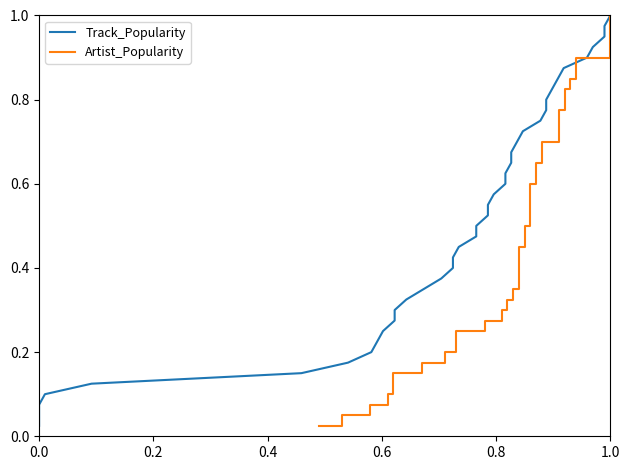

True or false: Track_Popularity and Artist_Popularity cross at least once.

False